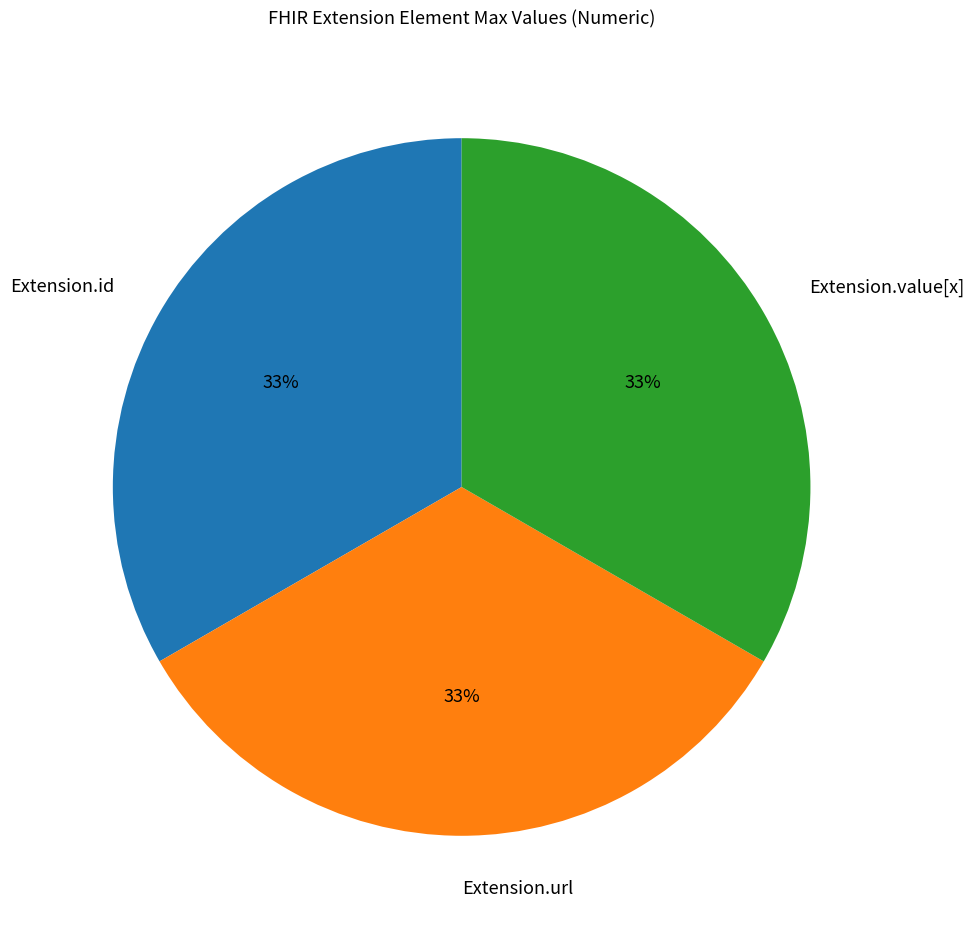

Does Extension.id account for over 50% of the chart?

No